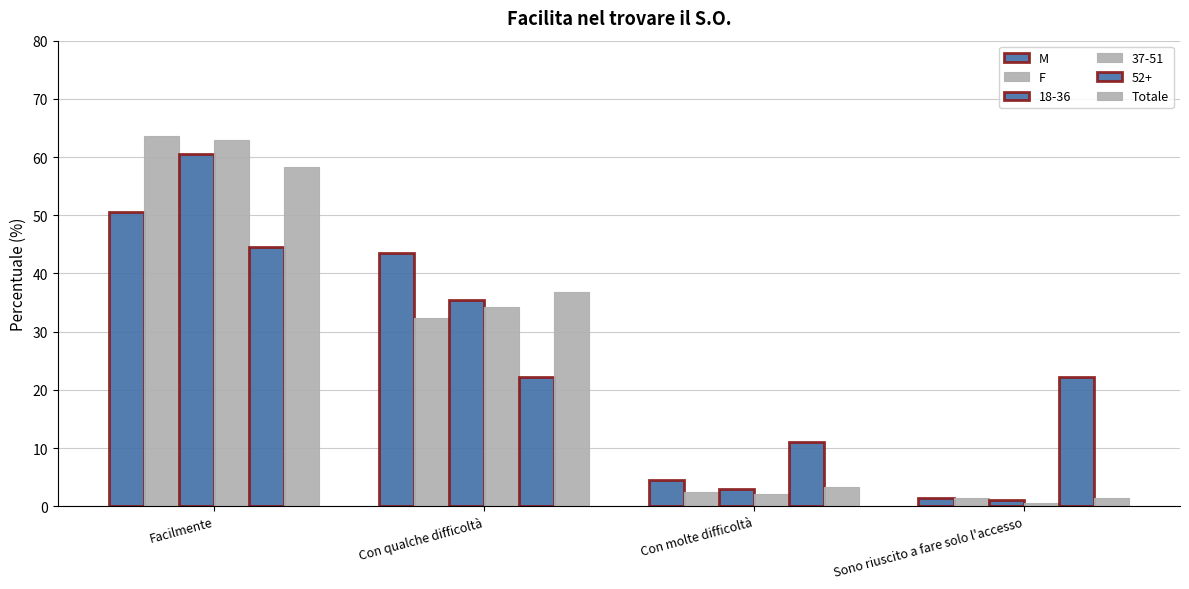

How many data points in M are less than 43?

2